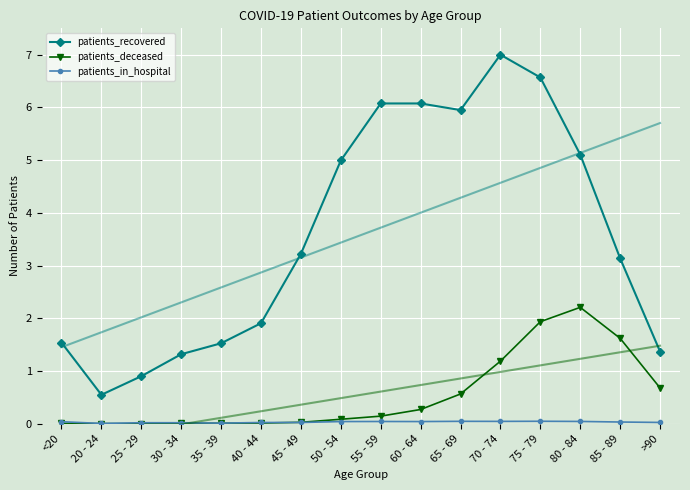

Is the value of patients_in_hospital at 20 - 24 greater than the value of patients_recovered at 60 - 64?

No